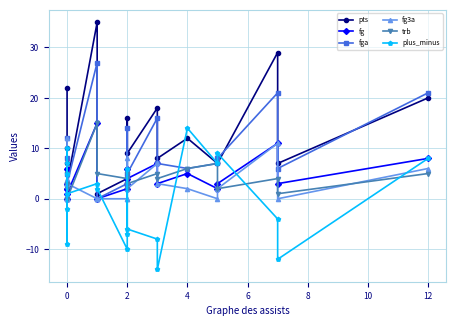

Between 10 and 12, which is larger?

12